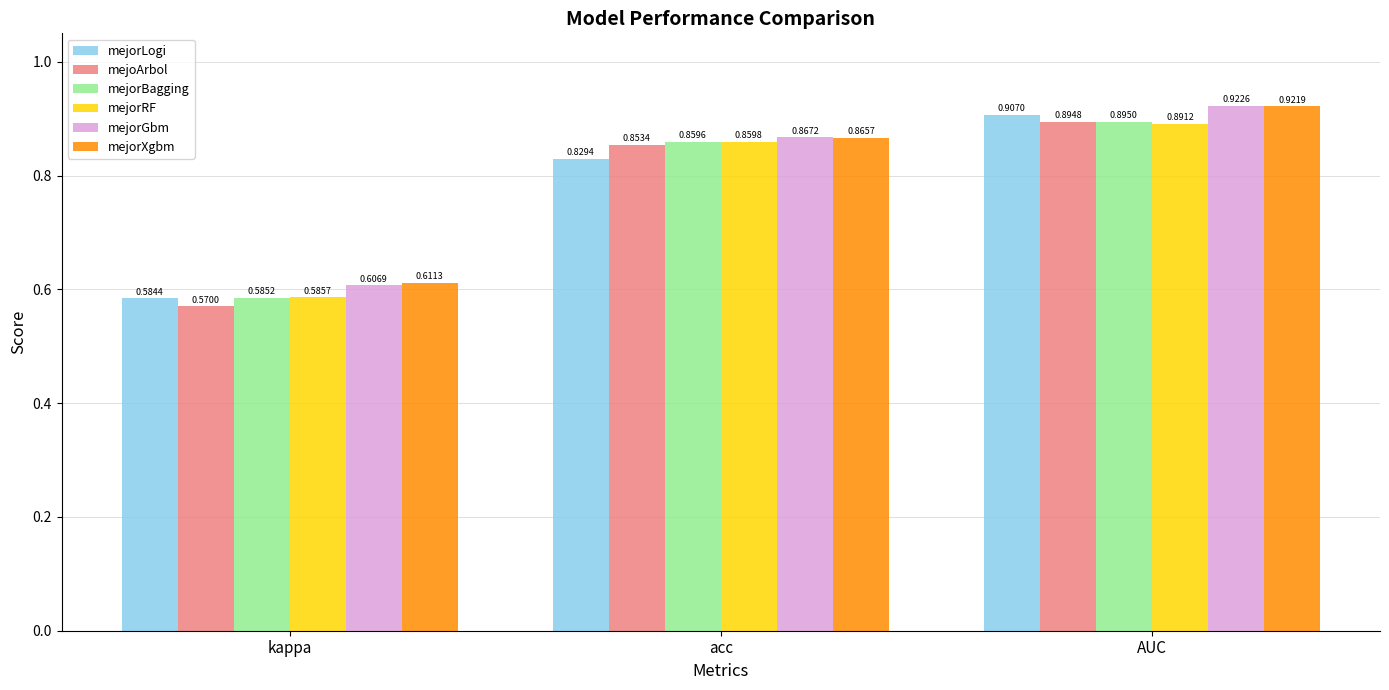

Which series changed the most between kappa and AUC?

mejoArbol